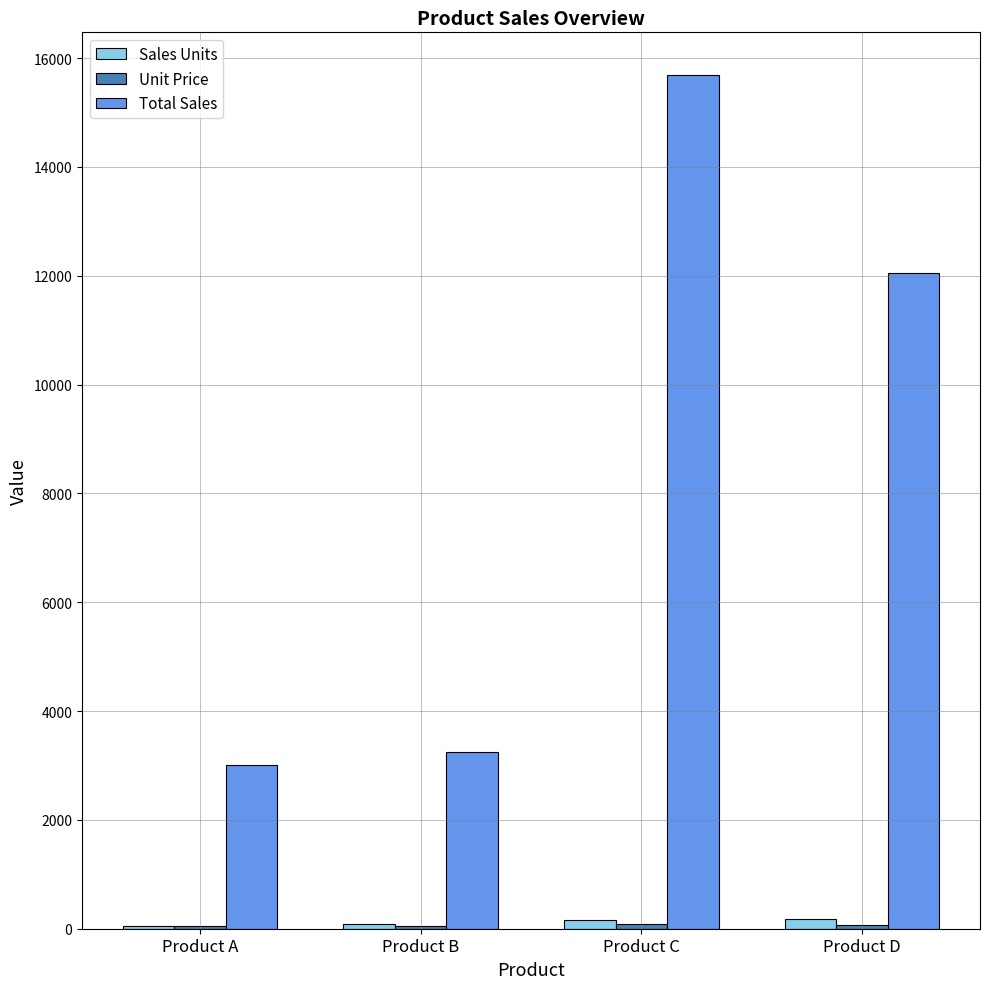

What is the total value across all series at Product B?

3375.0